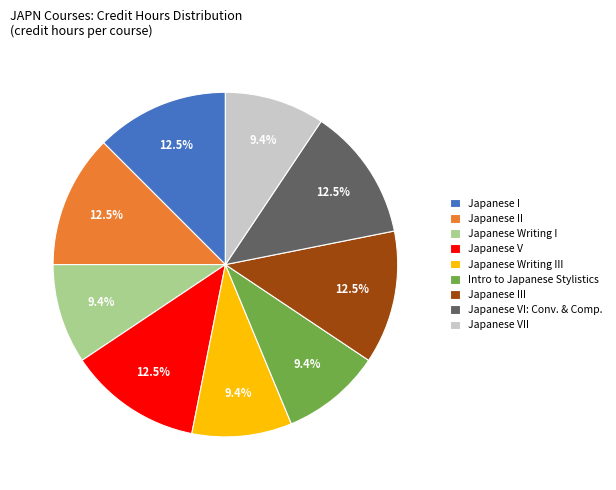

How much of the chart is everything except Japanese VI: Conv. & Comp.?

87.5%